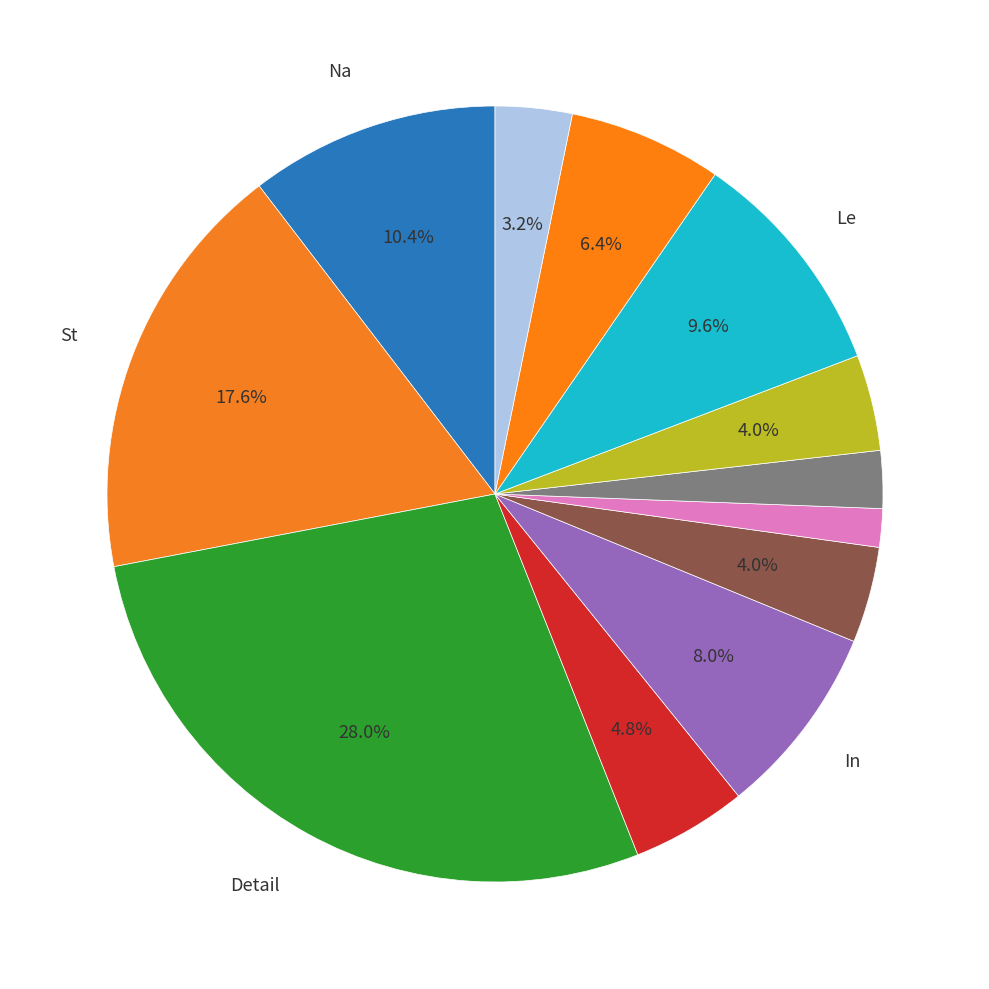

How many slices are in this pie chart?

12